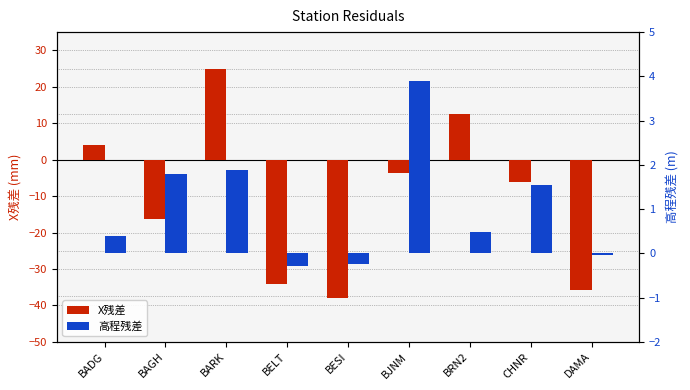

Rank the series by their average value, from highest to lowest.

高程残差, X残差